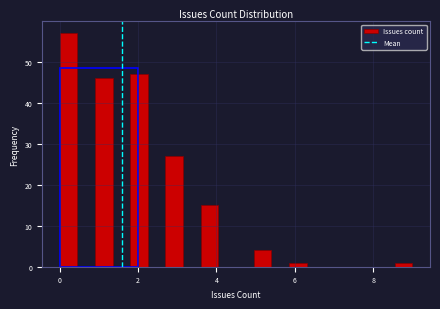

Around what value on the x-axis is the tallest bar? Give the approximate position of its centre, as read against the axis.

0.2